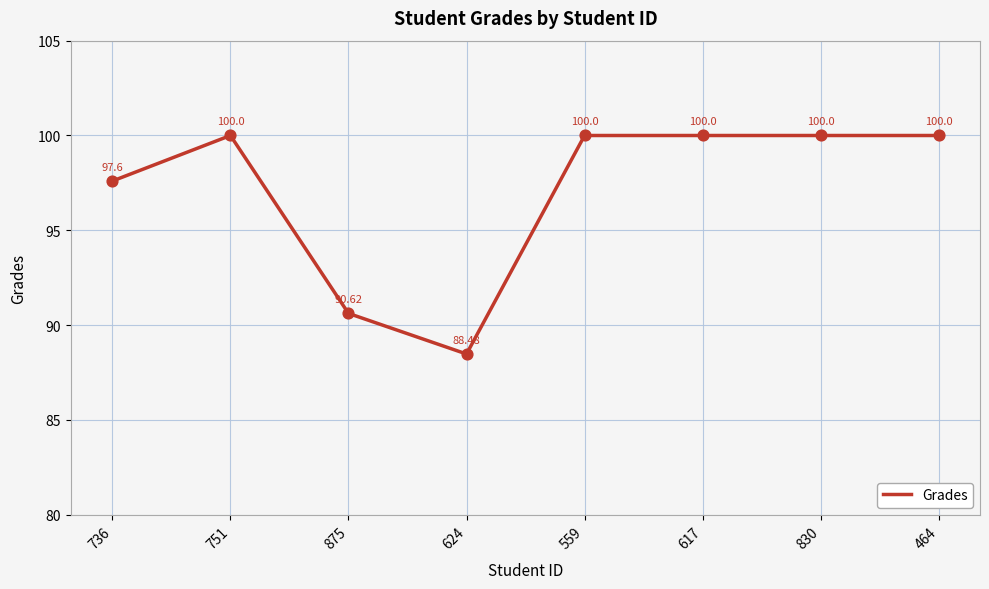

What is the change in value from 624 to 830?

+11.5